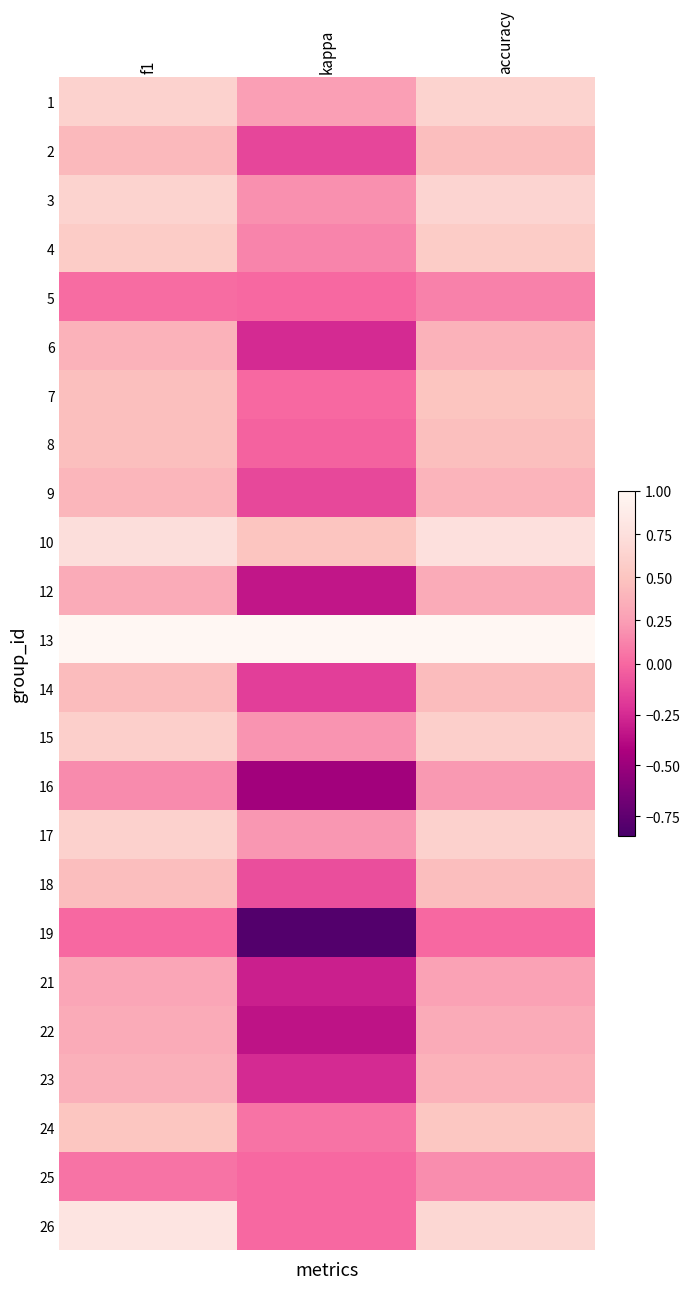

List the series in order of their peak value, highest first.

13, 26, 10, 3, 1, 17, 15, 4, 24, 7, 8, 2, 18, 14, 9, 6, 23, 12, 22, 21, 16, 25, 5, 19